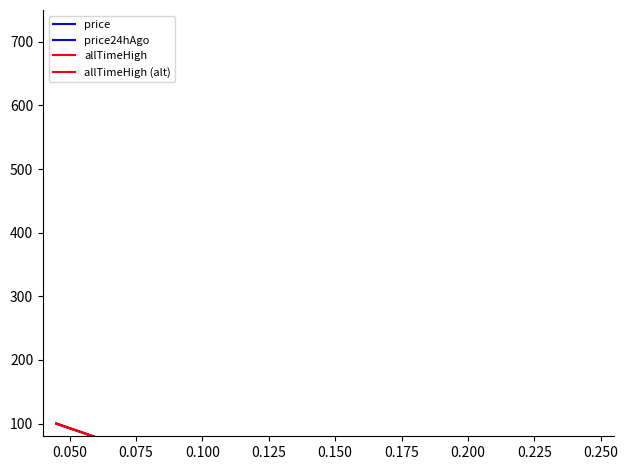

What is the average value of the allTimeHigh series?

26.1